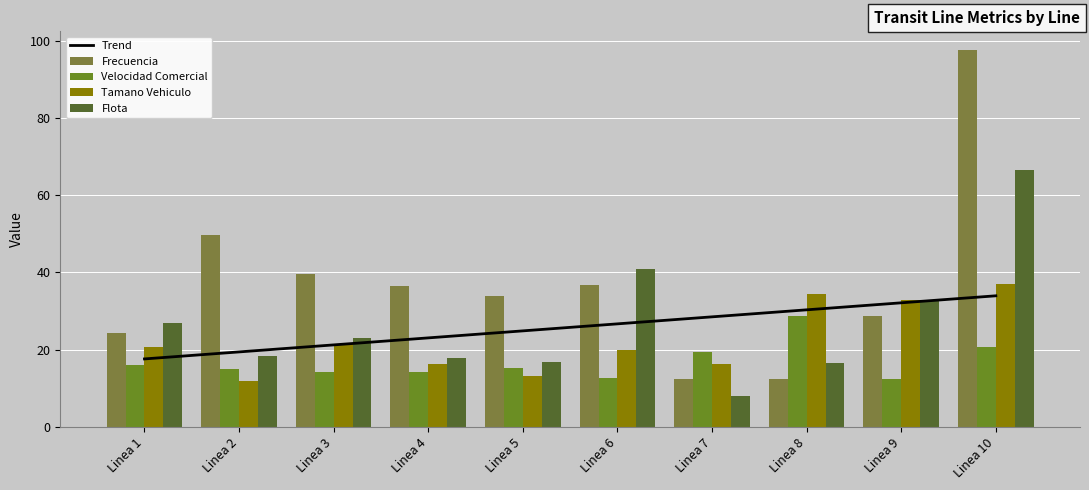

How many values in the Frecuencia series exceed 36?

5